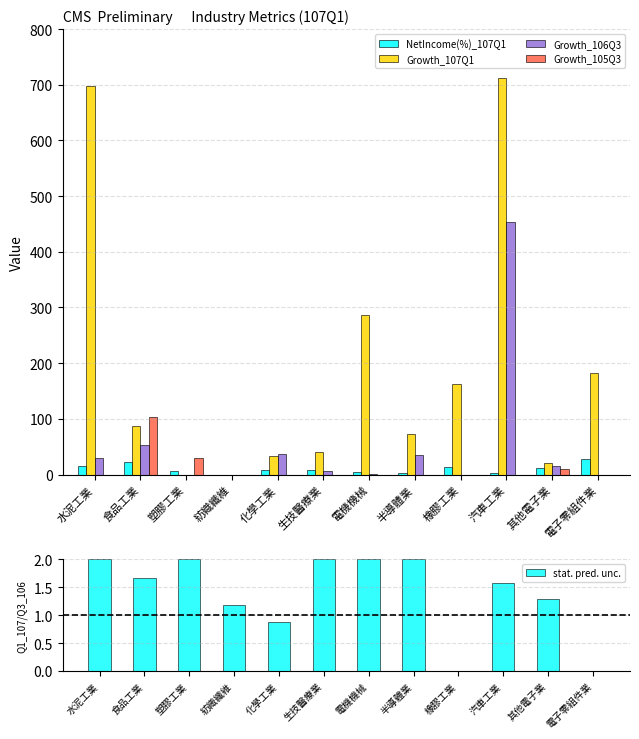

What is the sum of the stat. pred. unc. values at 生技醫療業 and 化學工業?

2.9